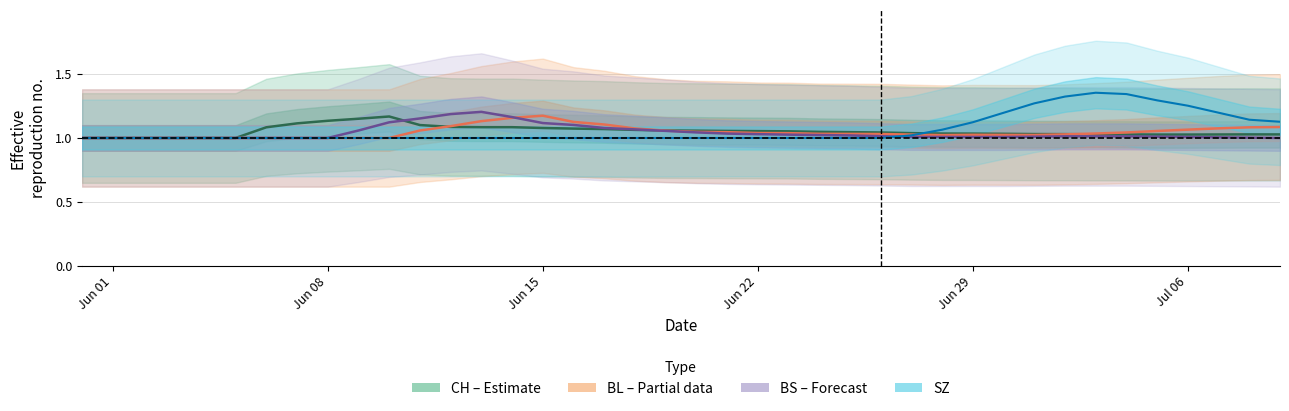

At Jul 06, list the series in order from smallest to largest.

CH, BL, BS, SZ